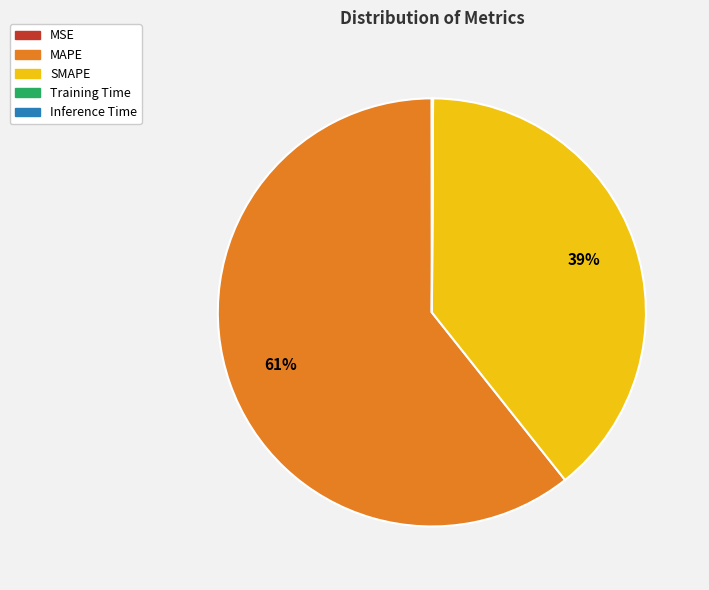

To the nearest percent, what is the average slice percentage?

20%